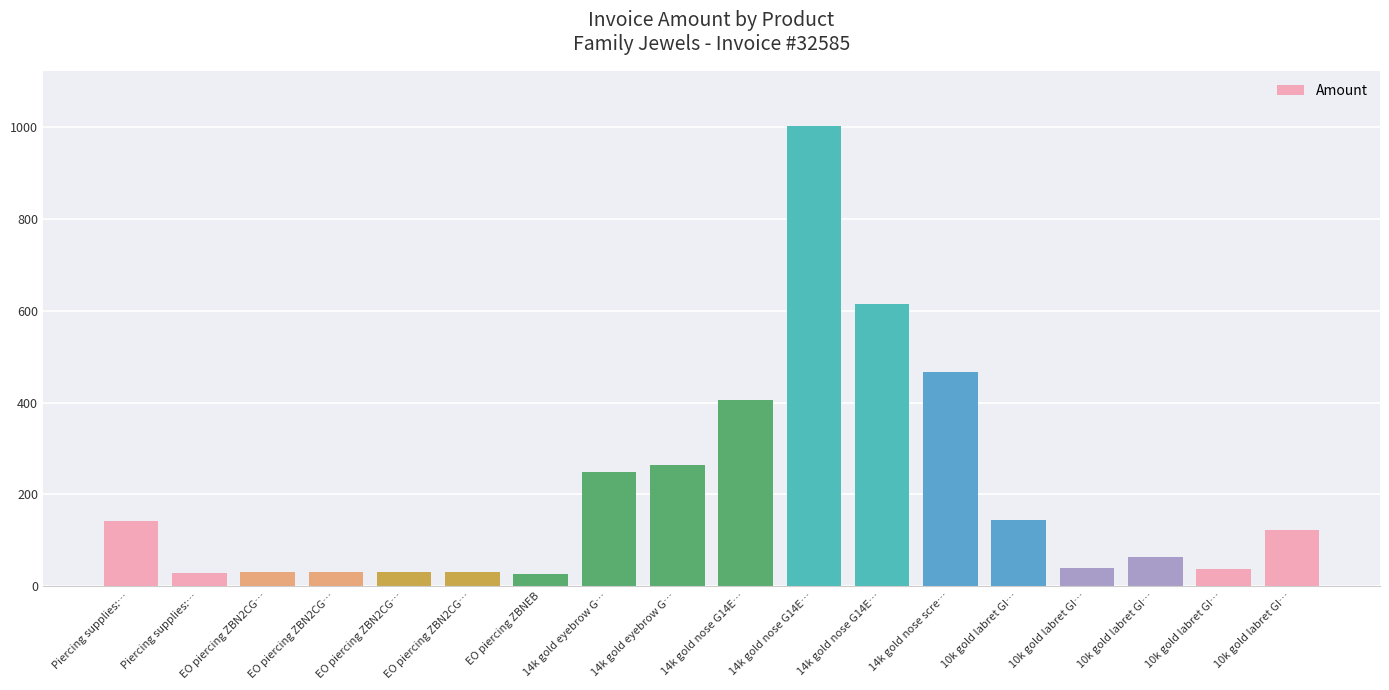

What is the label of the 12th bar from the left?

14k gold nose G14E…